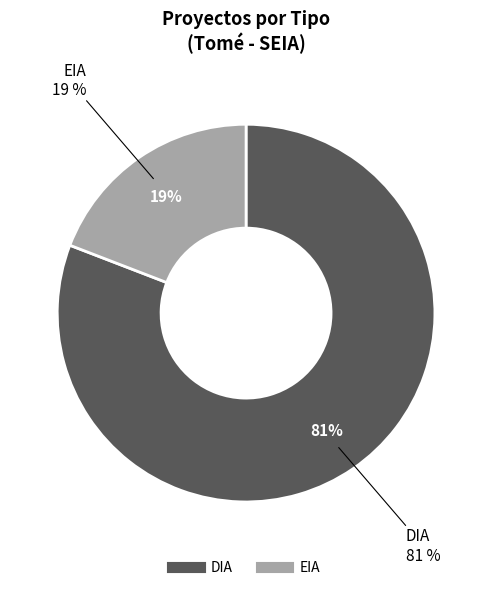

Which category has the smallest portion of the pie?

EIA